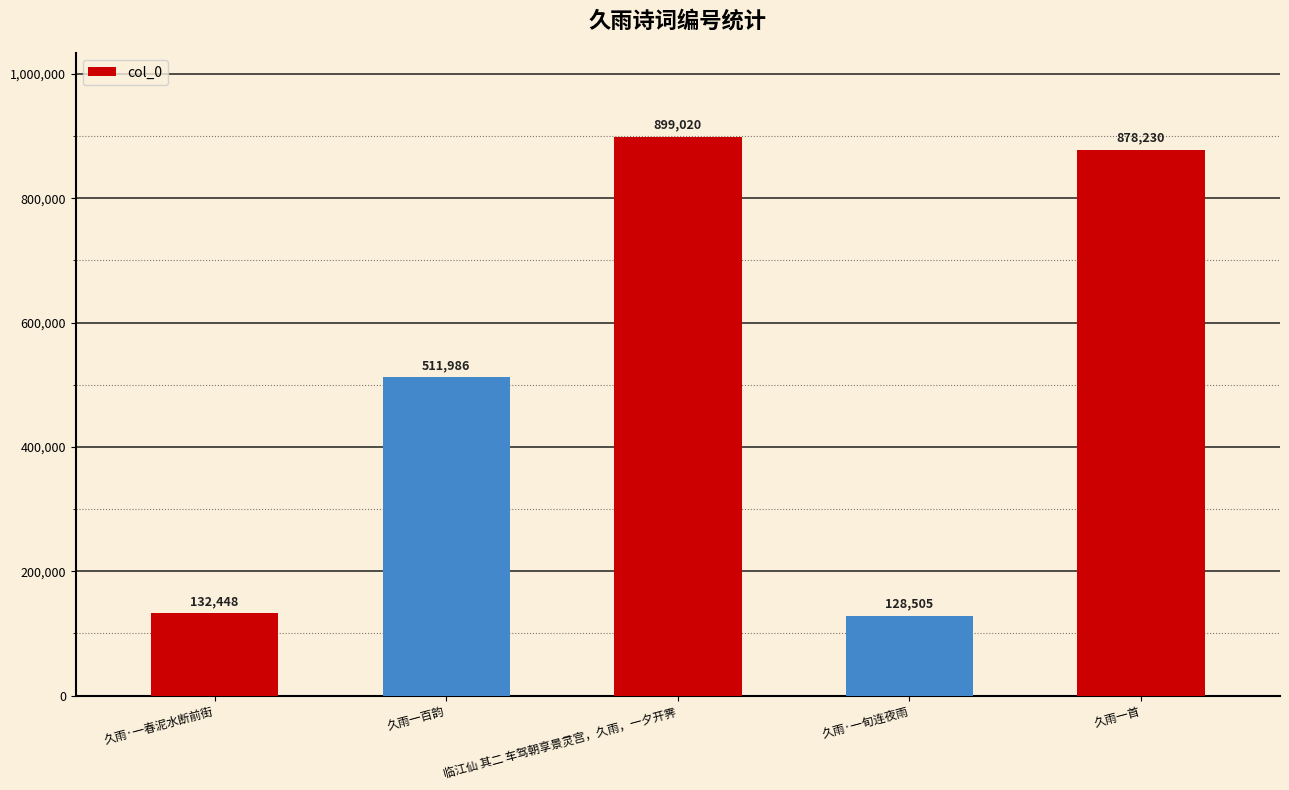

What is the change in value from 临江仙 其二 车驾朝享景灵宫，久雨，一夕开霁 to 久雨·一旬连夜雨?

-770515